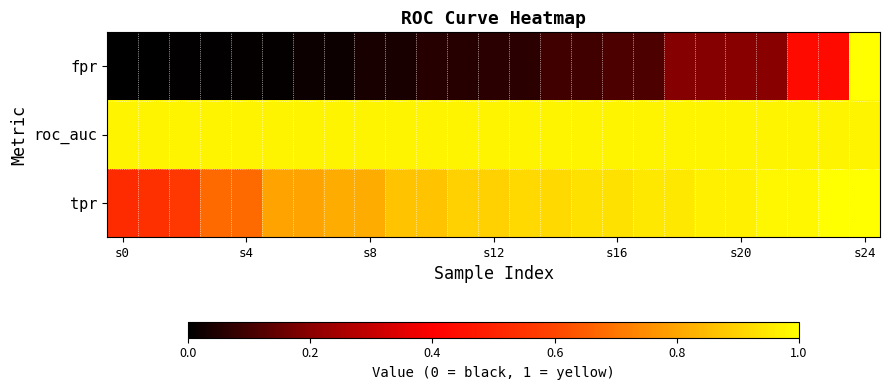

How many distinct data groups are displayed?

3